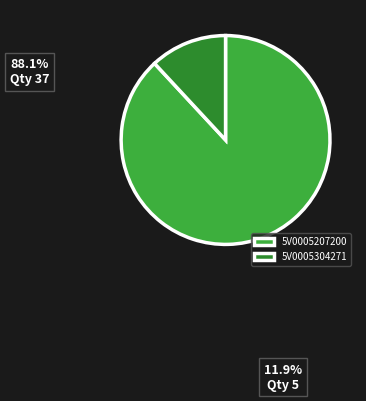

Which category has the biggest portion of the pie?

5V0005207200